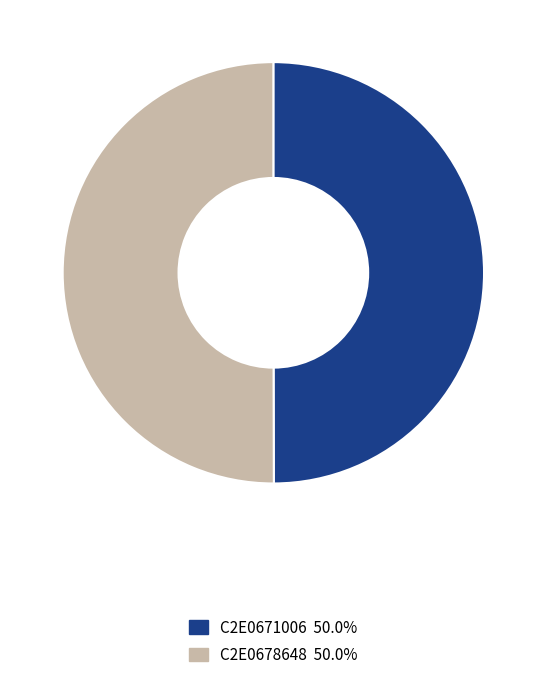

Approximately how many times larger is the value at C2E0671006 compared to C2E0678648?

1.0